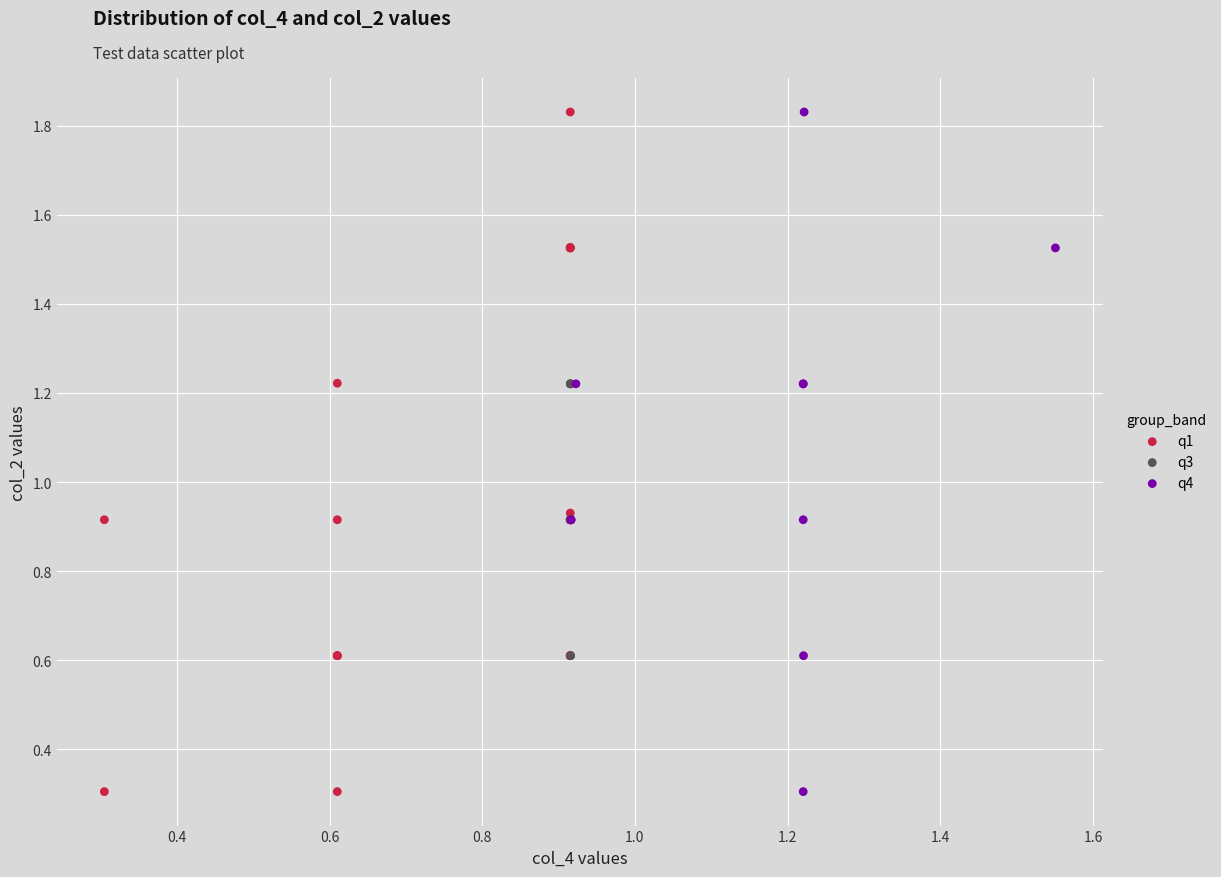

What are all the series names shown in the legend?

q1, q3, q4